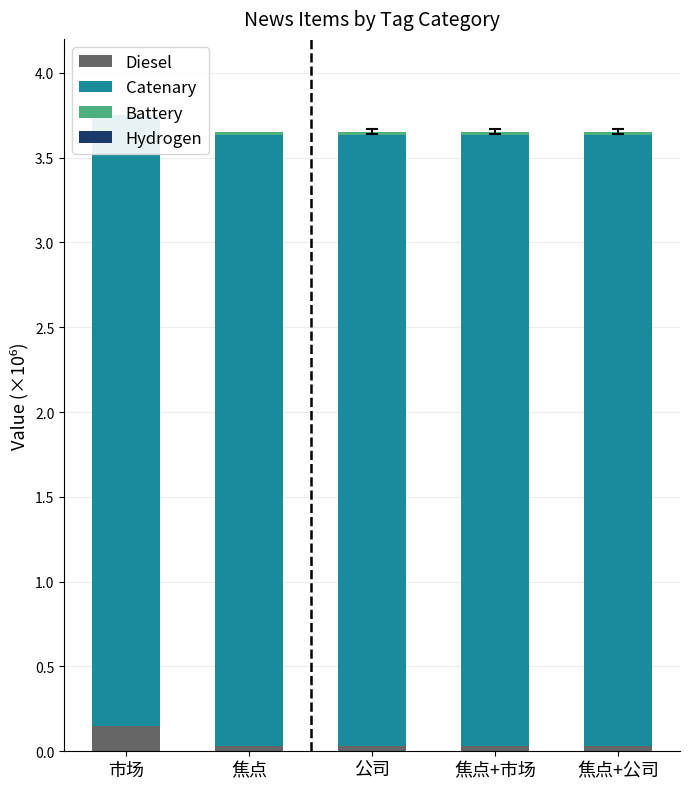

At which category is the sum across all series the highest?

市场